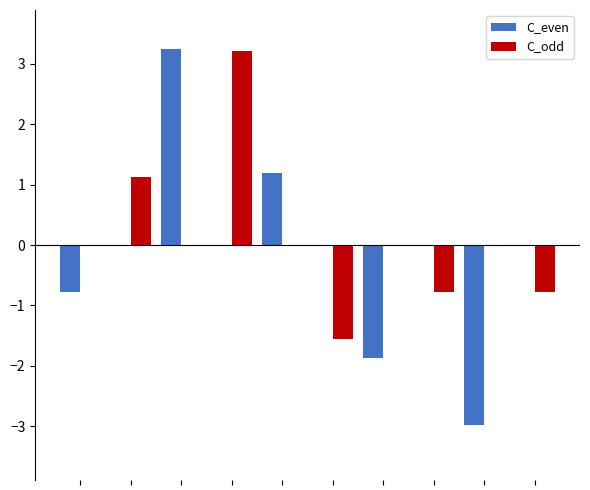

What is the sum of all C_even values?

-1.2